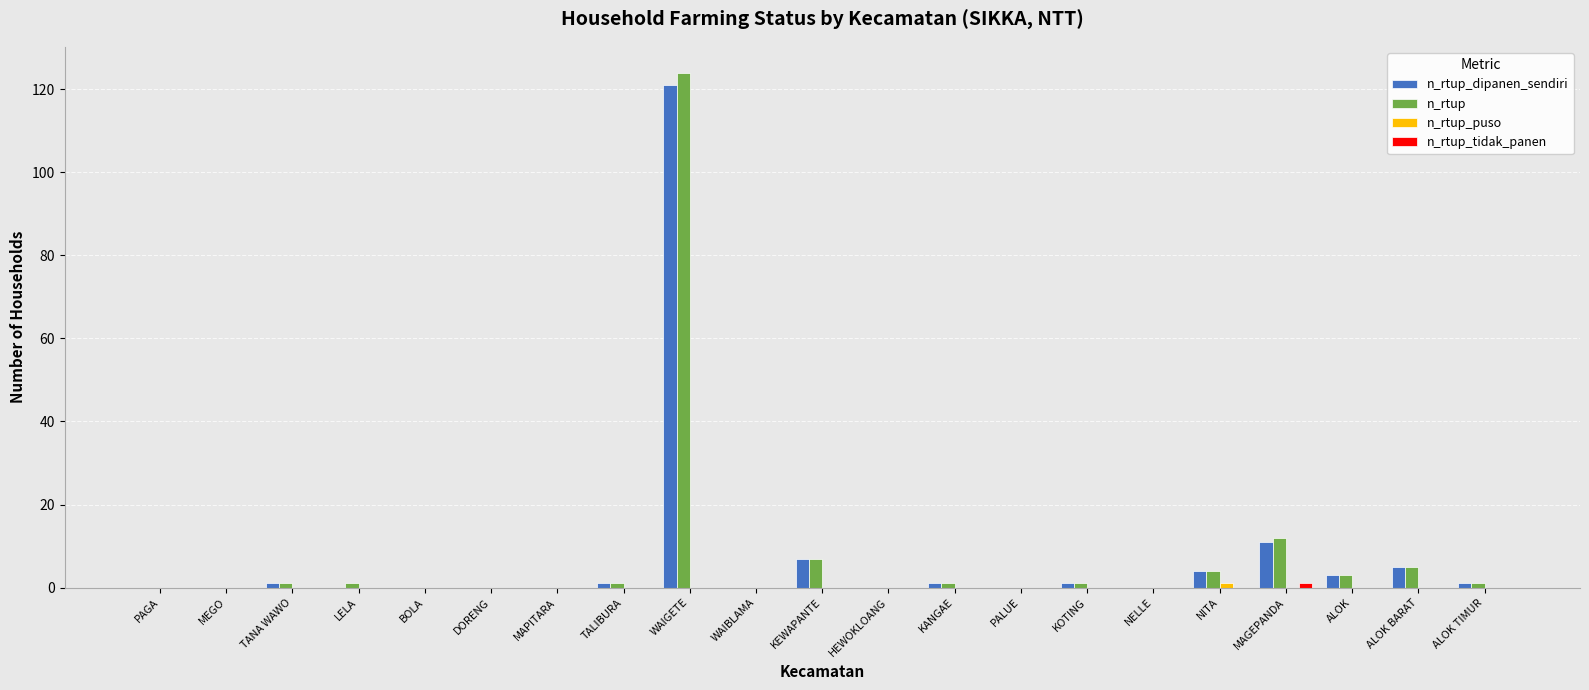

What is the sum of all n_rtup_dipanen_sendiri values?

156